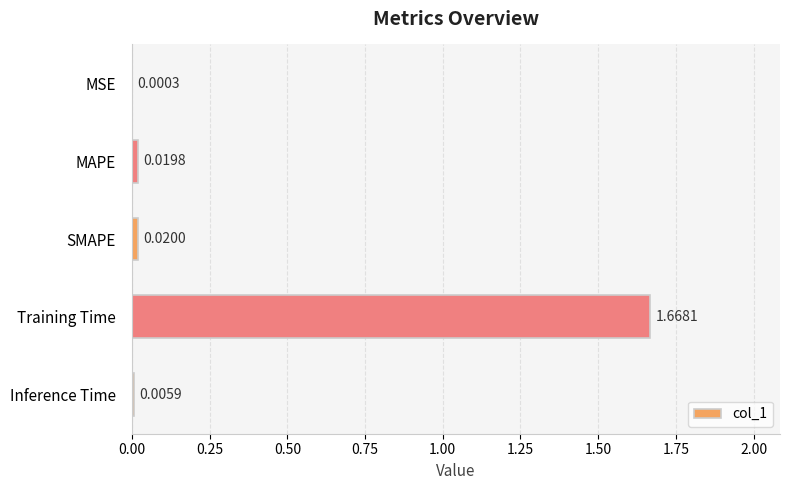

Which has a higher value, MAPE or Inference Time?

MAPE